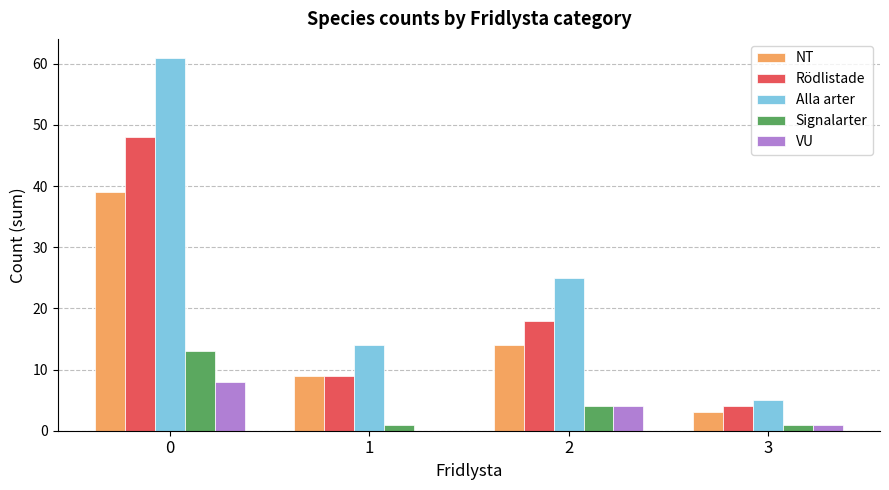

Count the number of data series in this chart.

5